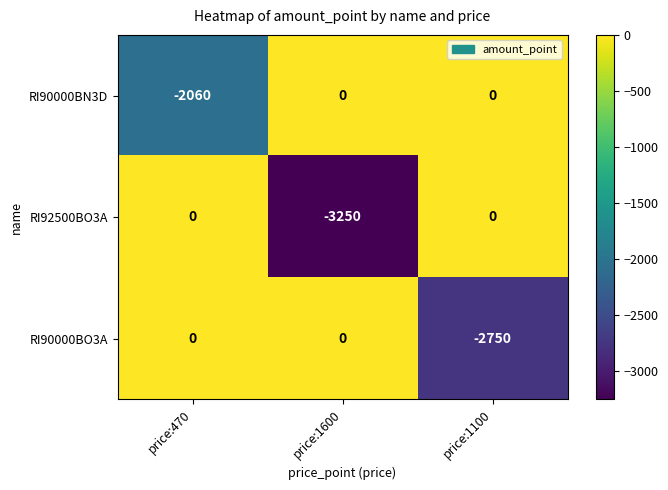

What is the average value of the RI90000BN3D series?

-687